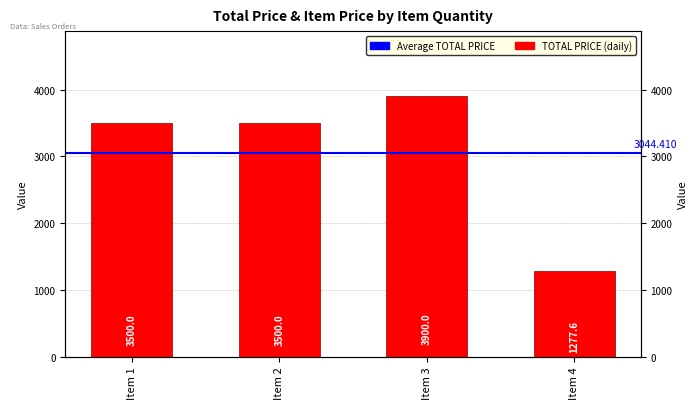

Are the bars grouped side by side (vs. stacked)?

No